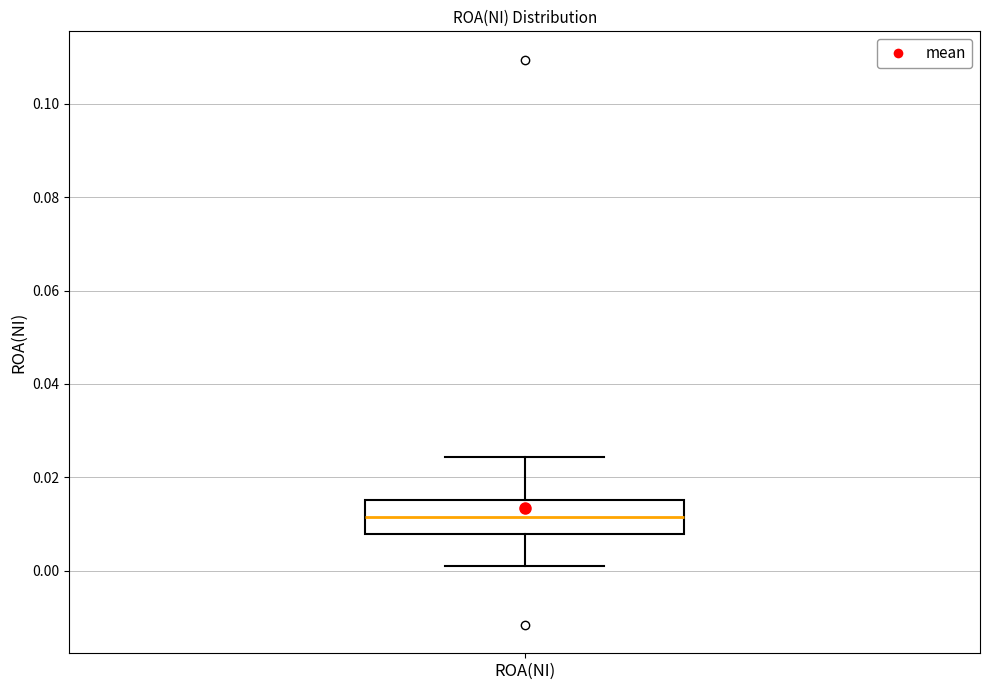

Read this box plot against the y-axis: the position of the median line, the range covered by the box, and the ends of both whiskers. The values are not printed on the chart, so give them approximately, as read against the axis.

median 0.012, box 0.008 to 0.016, whiskers 0.002 to 0.024